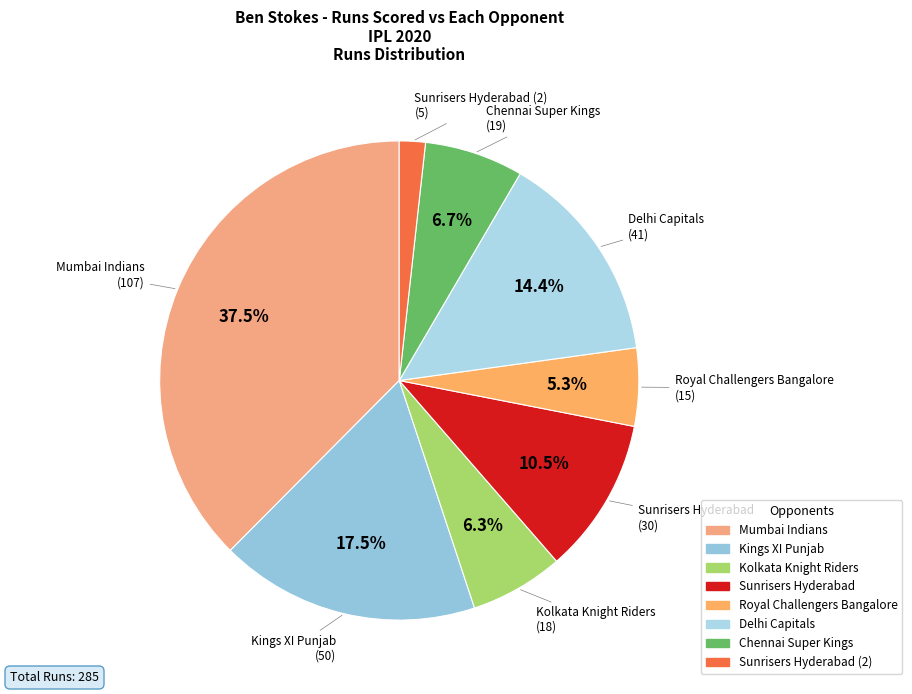

Is there a majority slice in this chart?

No